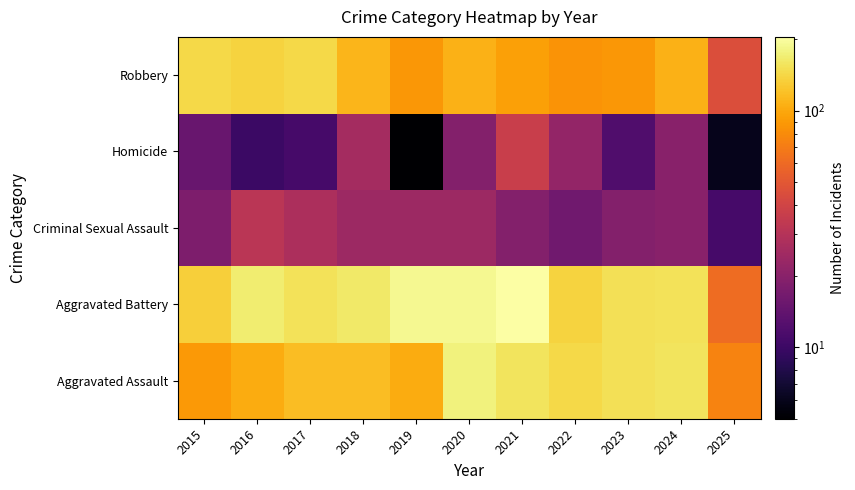

Which label corresponds to the largest value in the chart?

2021